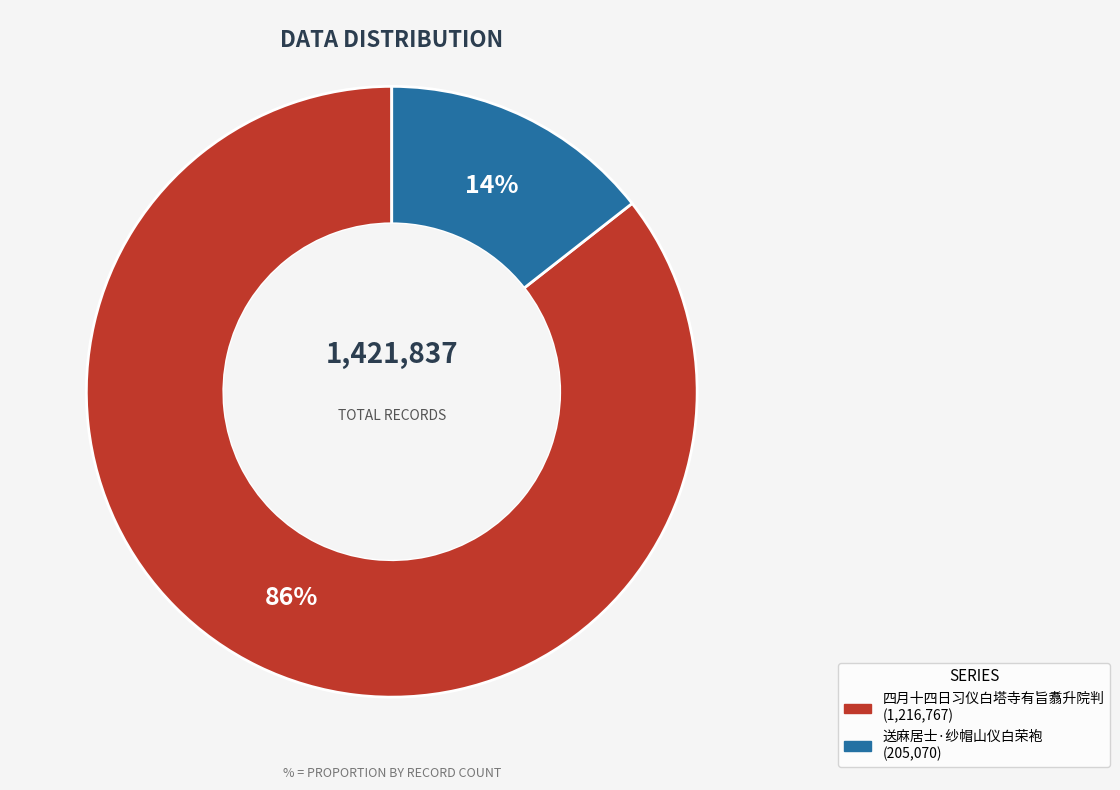

Do 四月十四日习仪白塔寺有旨翥升院判 and 送麻居士·纱帽山仪白荣袍 together represent more than half of the pie?

Yes